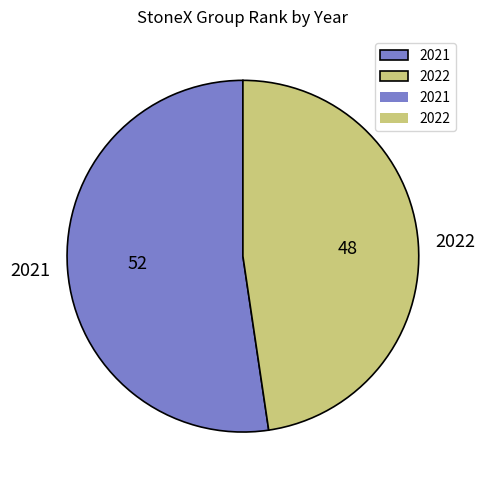

Approximately how many times larger is the value at 2022 compared to 2021?

0.9